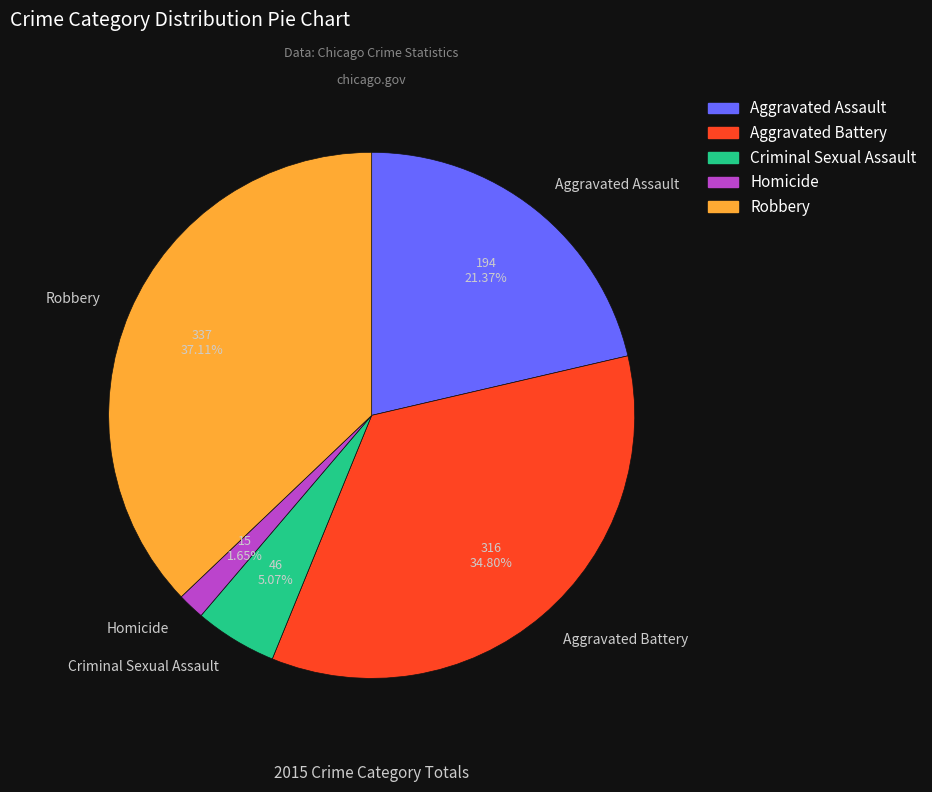

Approximately how many times larger is the value at Robbery compared to Aggravated Assault?

1.7